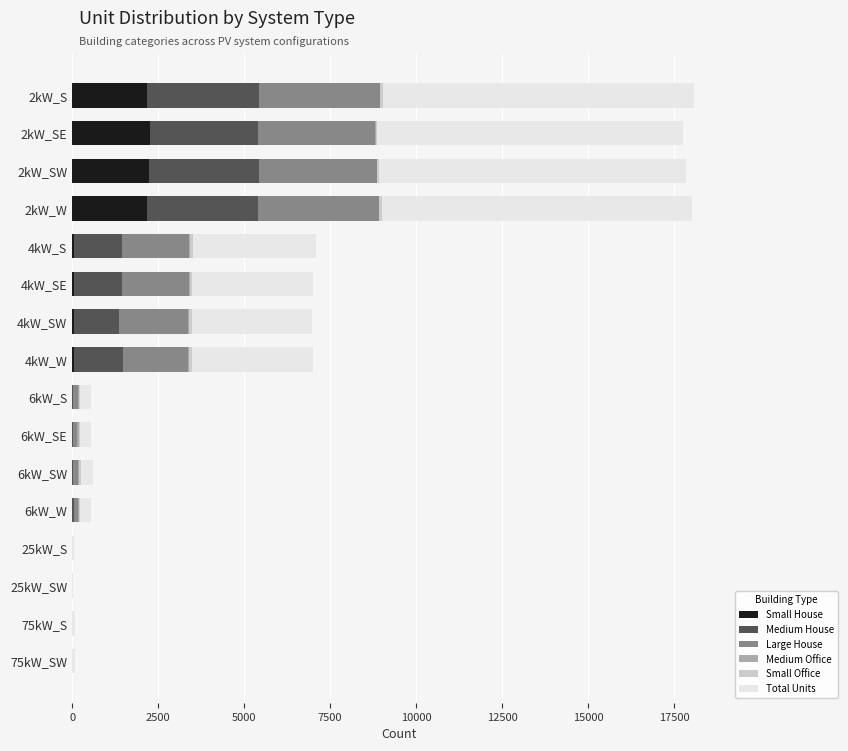

What is the sum of all Small House values?

9073